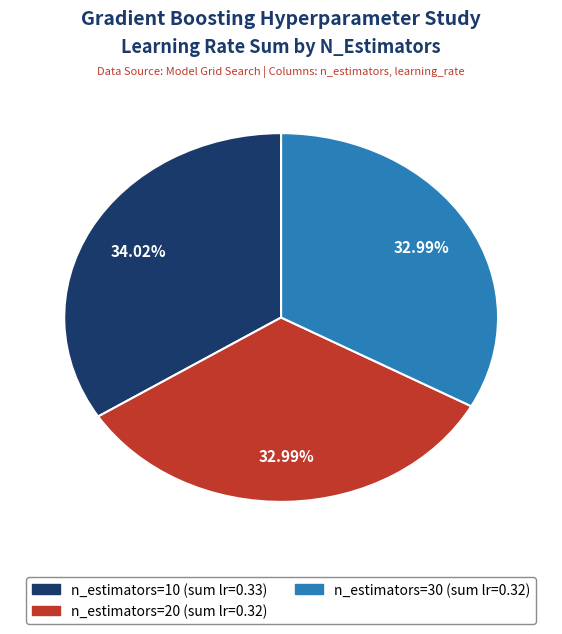

To the nearest percent, what is the difference between the largest and smallest slice percentages?

1%